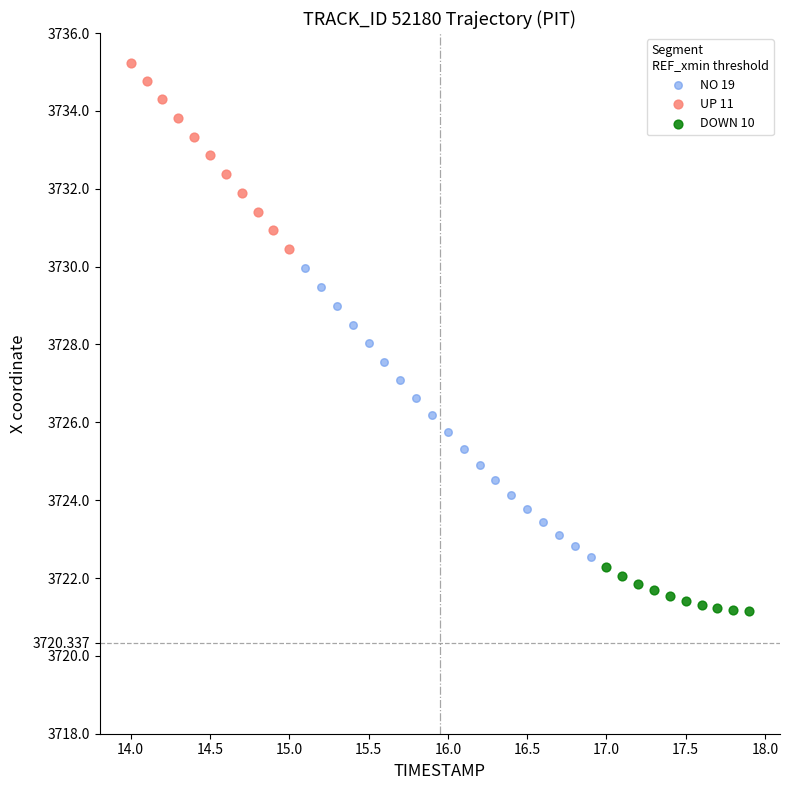

Which series contains the highest Y value?

UP 11